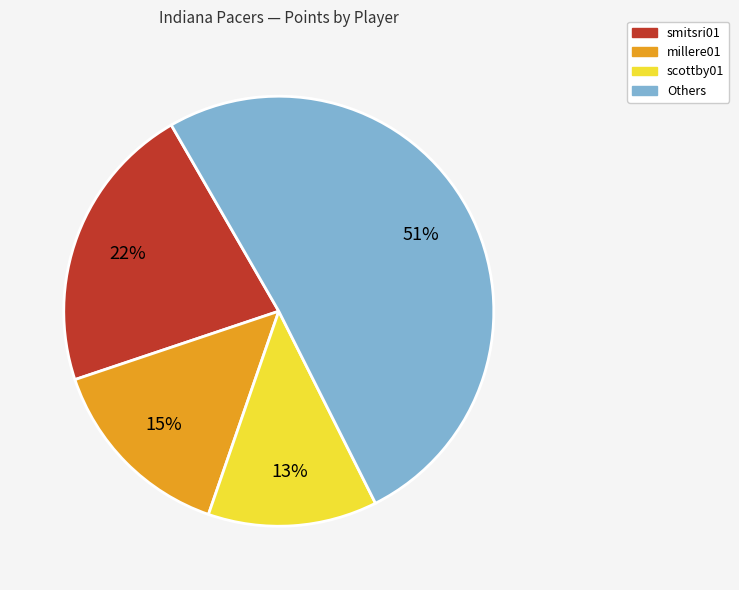

Is there a majority slice in this chart?

Yes